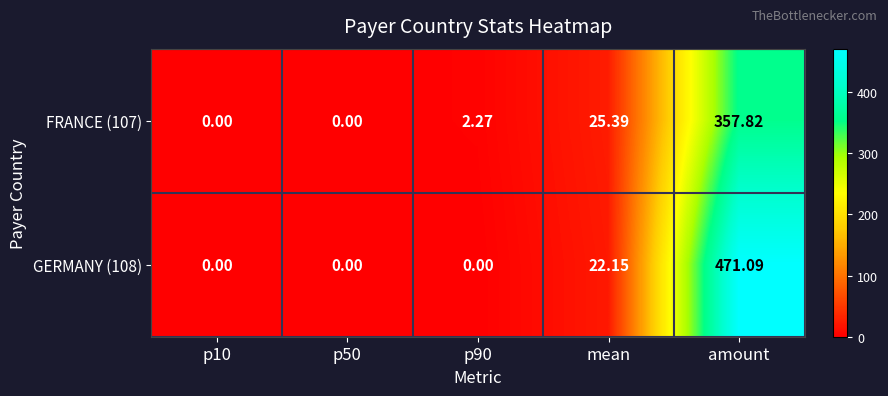

At which label does GERMANY (108) reach its peak?

amount